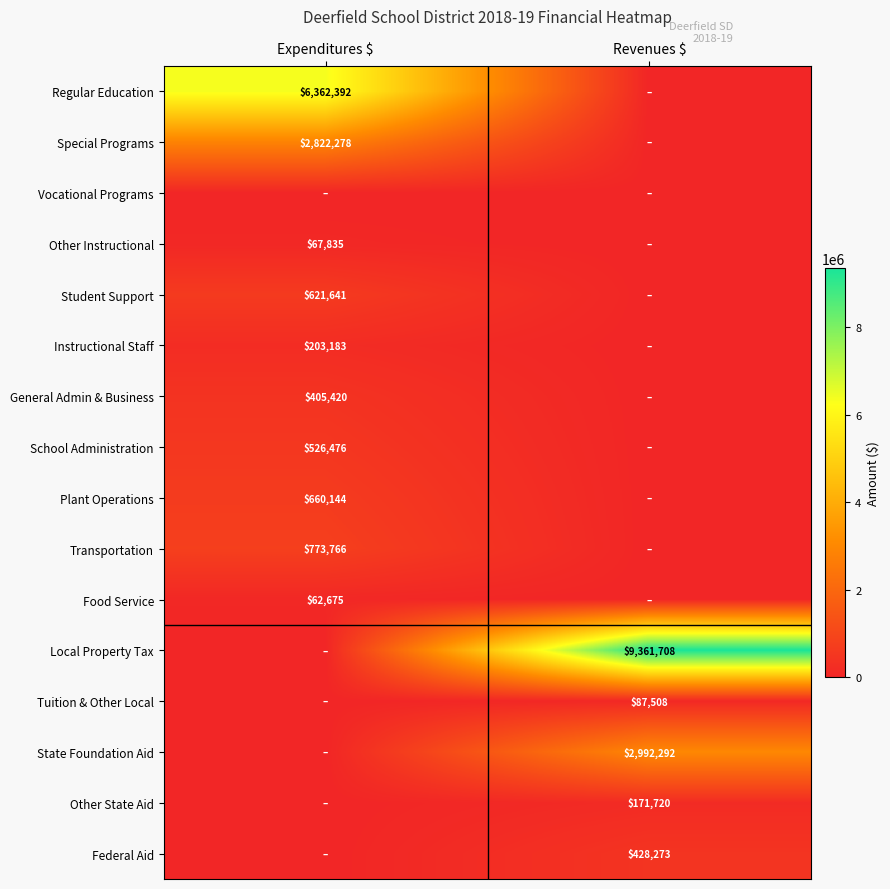

The General Admin & Business series shows 558009 at Expenditures $. True or false?

False